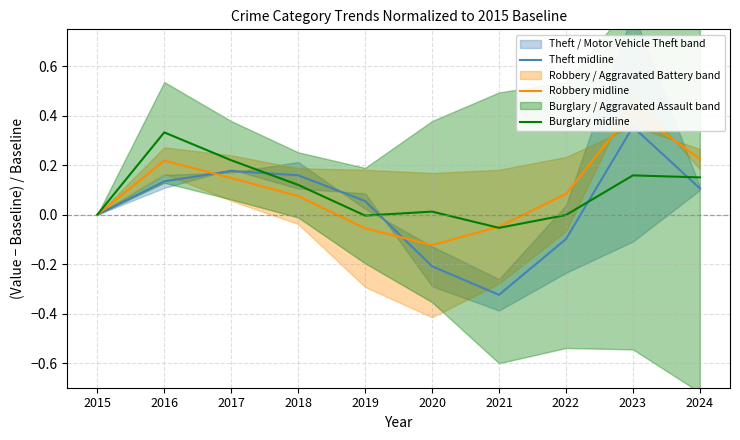

At which category is the sum across all series the highest?

2023